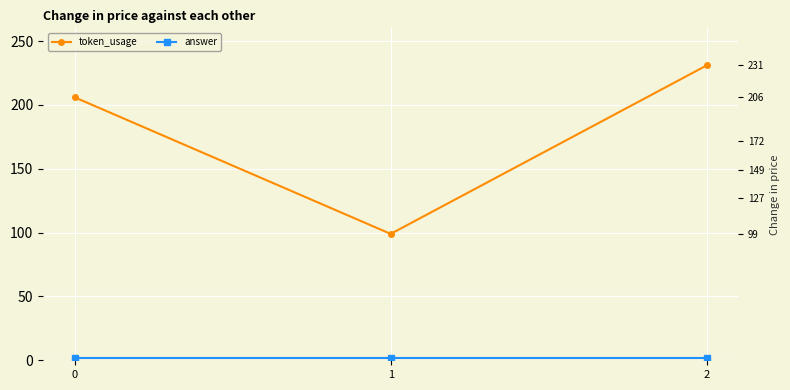

Which has a higher value, 2 or 0?

2